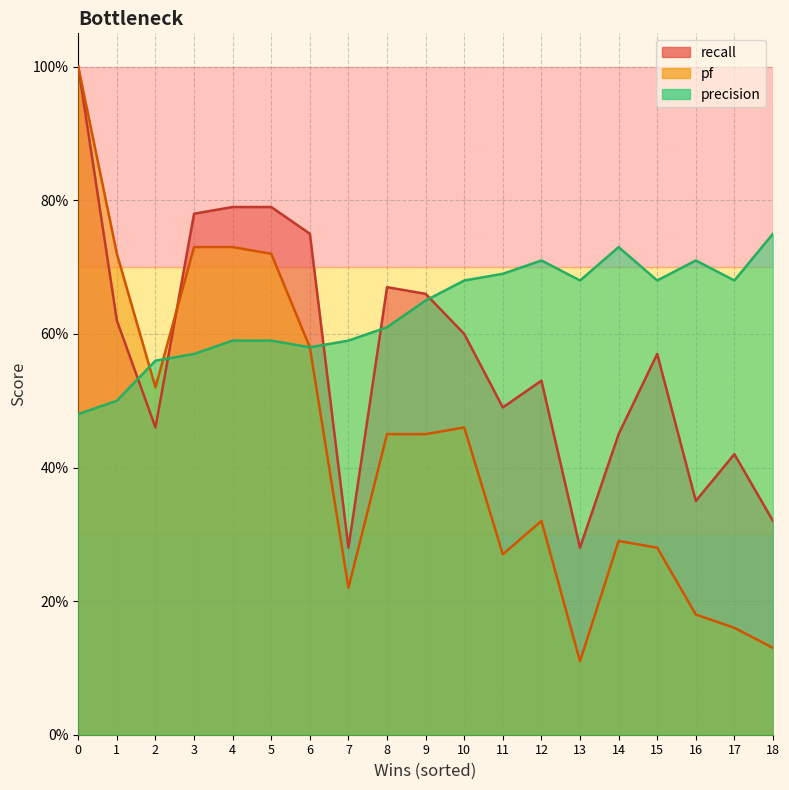

How many series are shown in this chart?

3